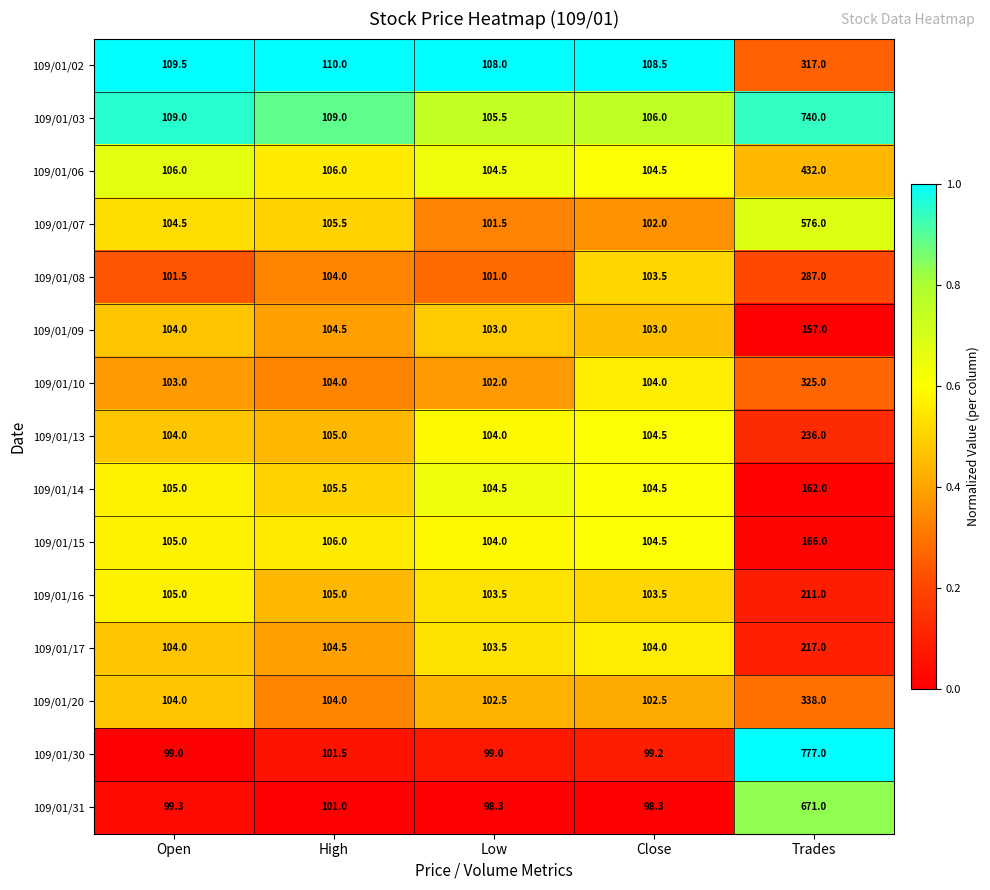

Which series has the largest total across all categories?

109/01/30